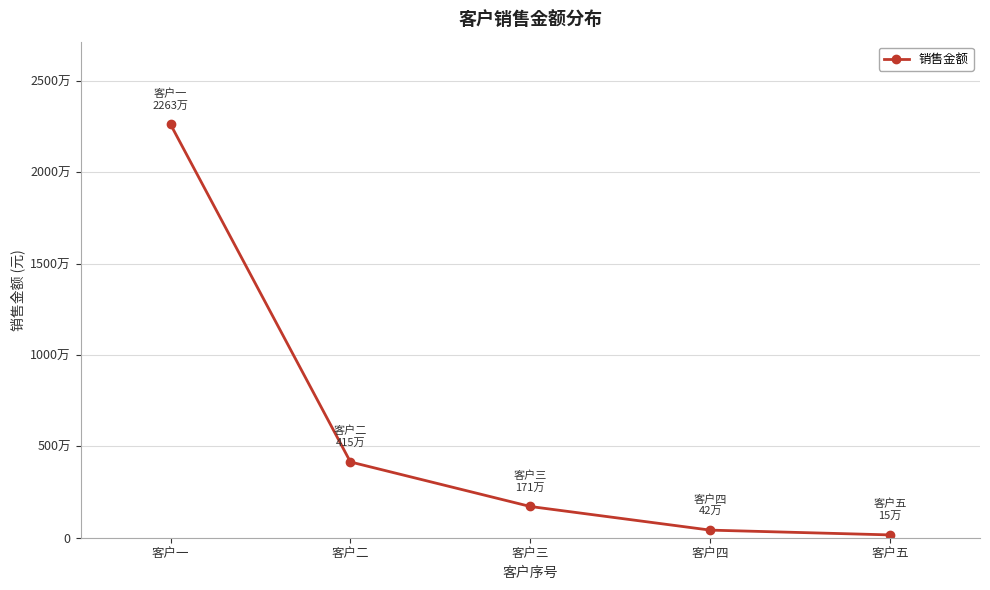

List the labels in order of value, largest first.

客户一, 客户二, 客户三, 客户四, 客户五